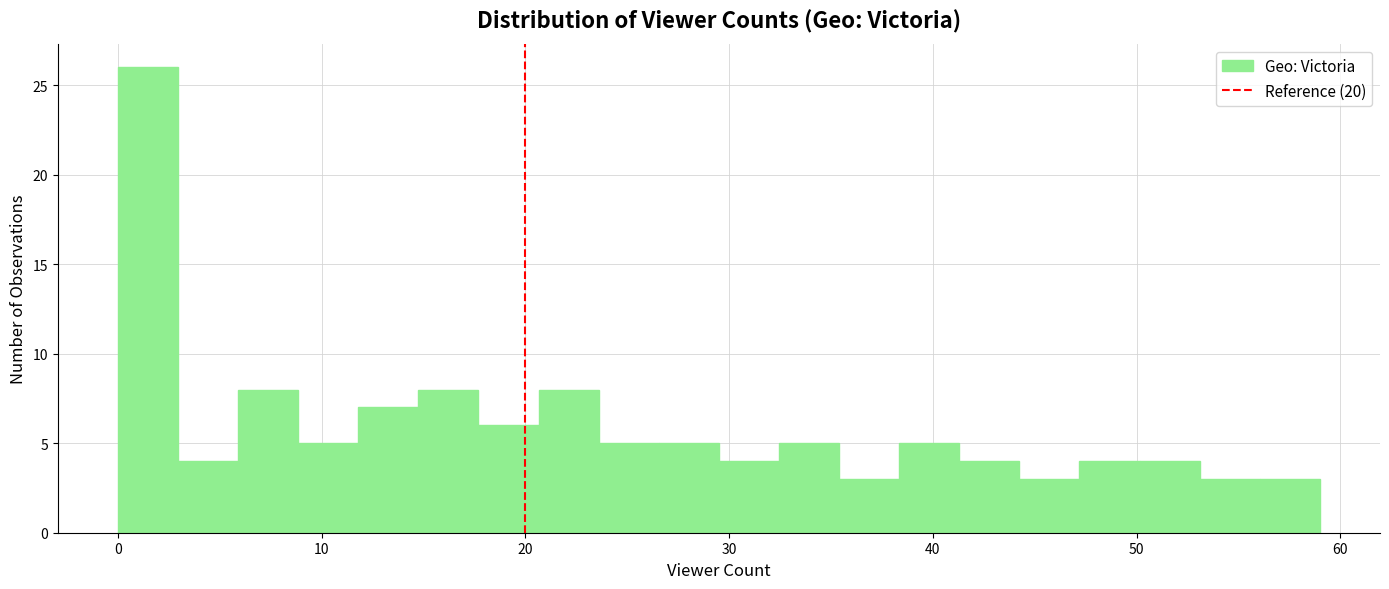

Read against the x-axis, roughly where is the centre of the tallest bar?

1